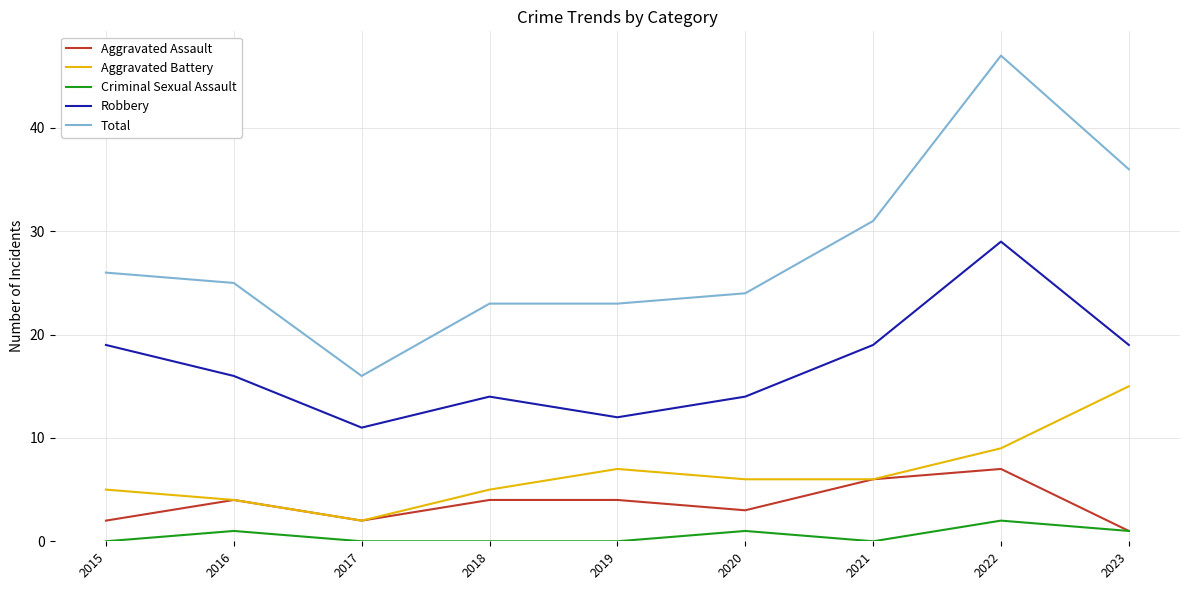

Is this an area chart (filled region under the line)?

No